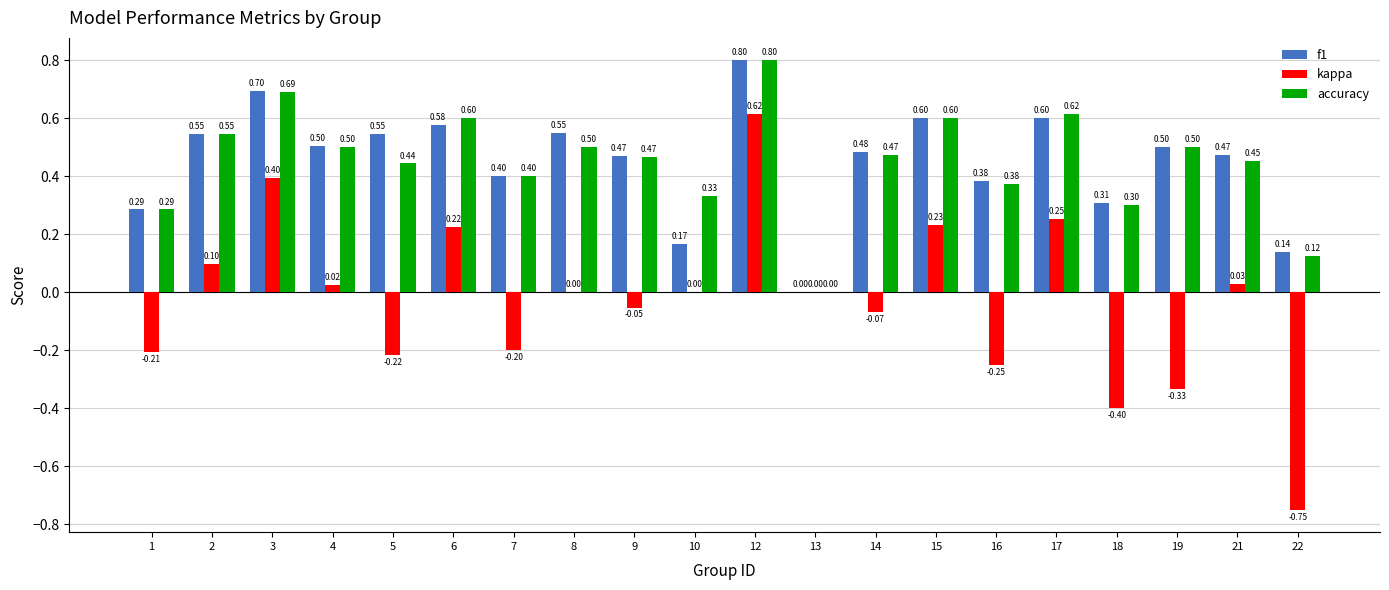

True or false: kappa has a value of 0.3 at 6.

False